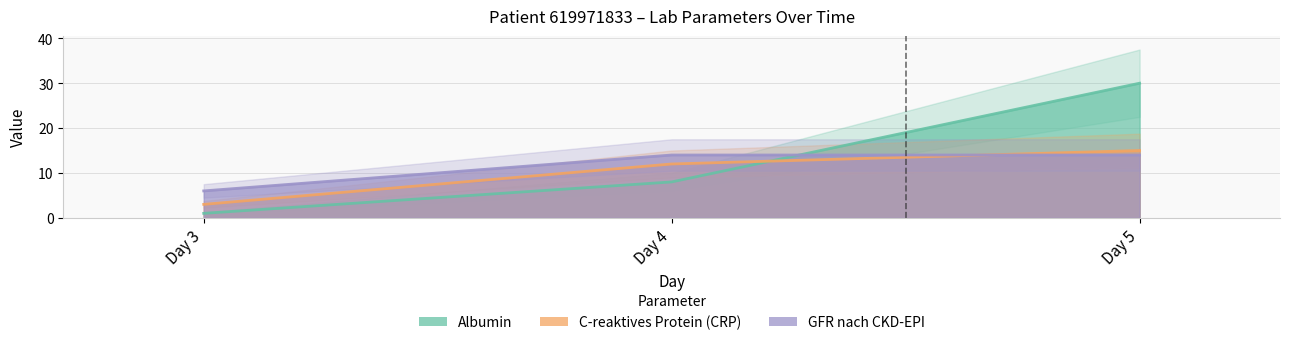

List the series in order of their peak value, lowest first.

GFR nach CKD-EPI, C-reaktives Protein (CRP), Albumin